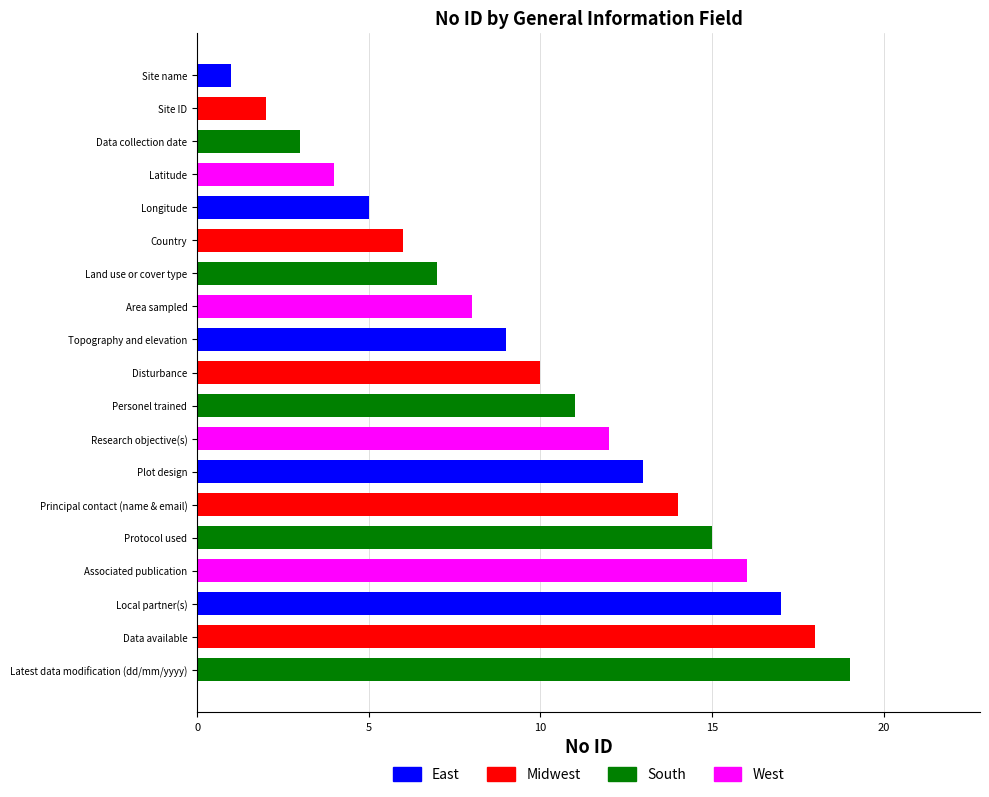

True or false: the data shows 10 at Disturbance.

True